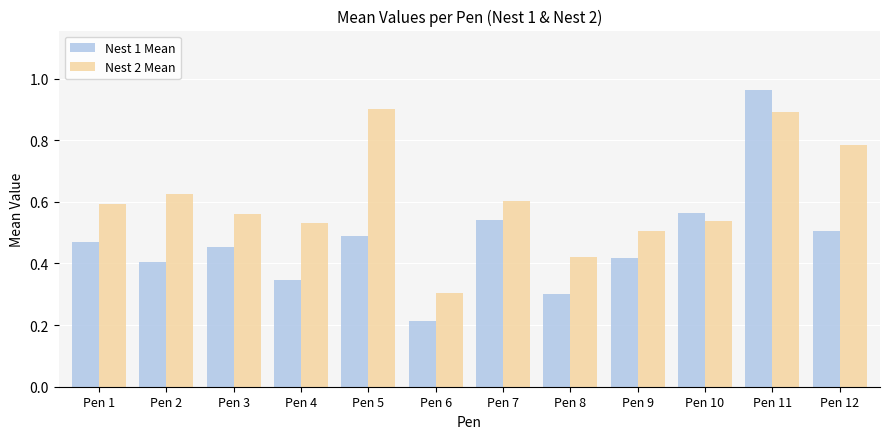

At which label does Nest 1 Mean reach its peak?

Pen 11